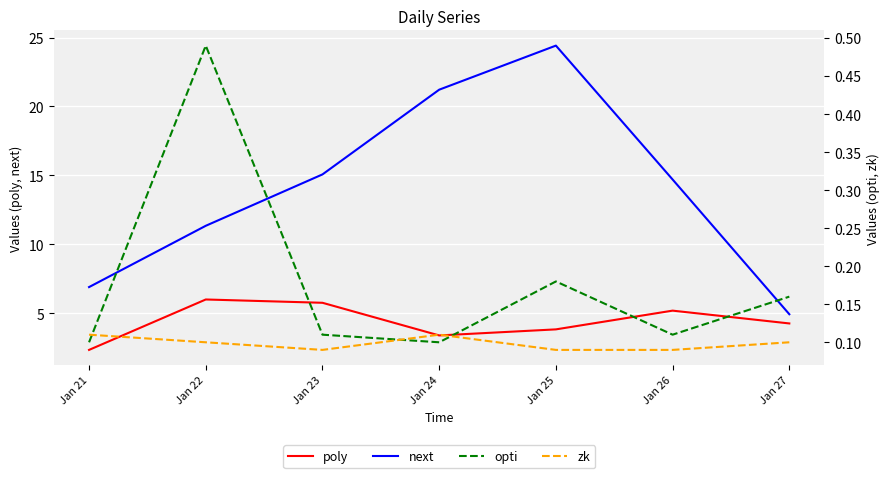

True or false: zk has a value of 0.1 at Jan 26.

True